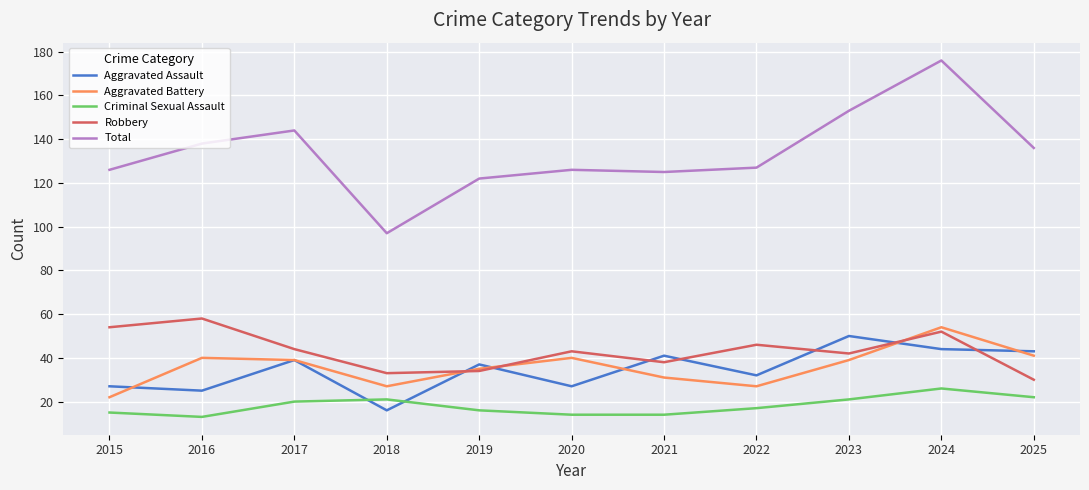

Is the value of Total at 2017 greater than the value of Aggravated Assault at 2023?

Yes